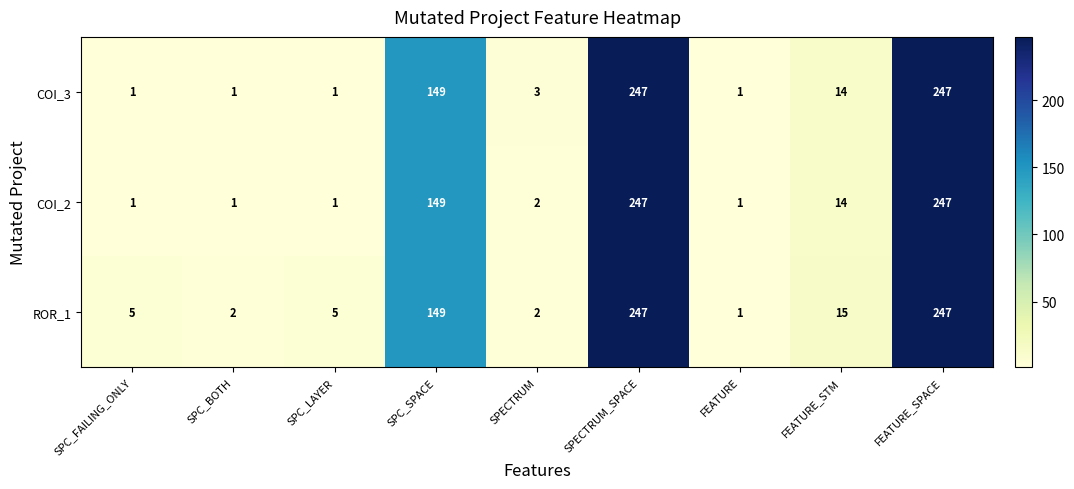

Which series has the largest total across all categories?

ROR_1